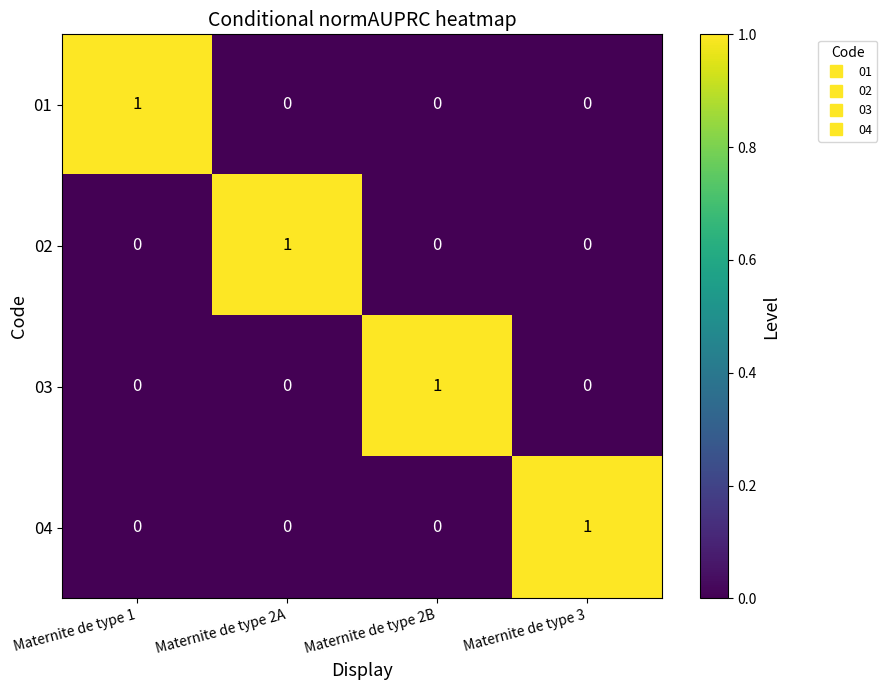

Is the value of 03 at Maternite de type 2A greater than the value of 01 at Maternite de type 1?

No